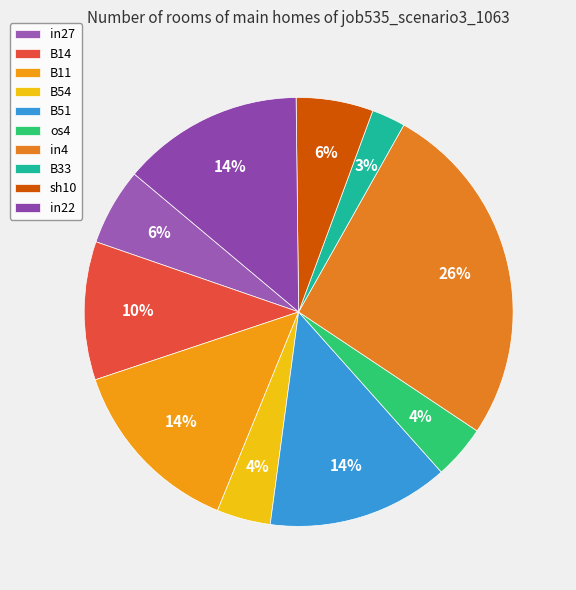

What percentage is the B54 slice, to the nearest percent?

4%